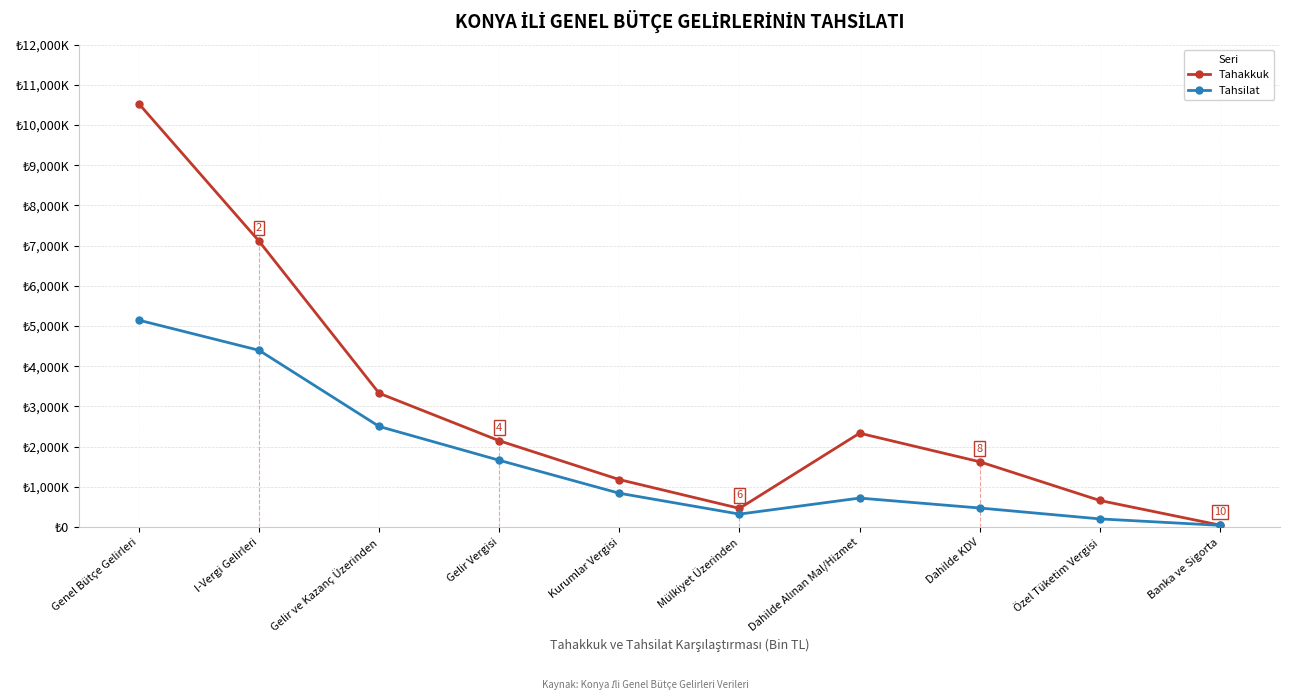

What is the spread (max minus min) of values at Genel Bütçe Gelirleri?

5383053